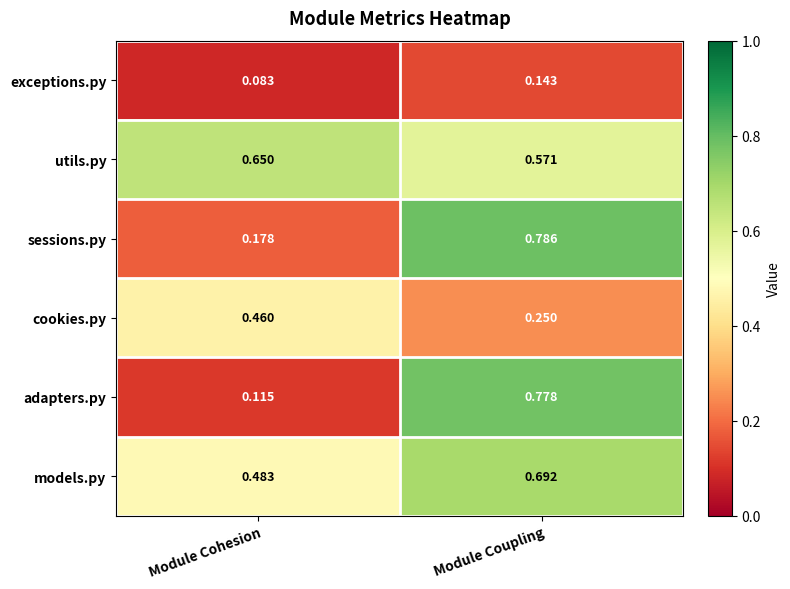

Which series changed the most between Module Cohesion and Module Coupling?

adapters.py